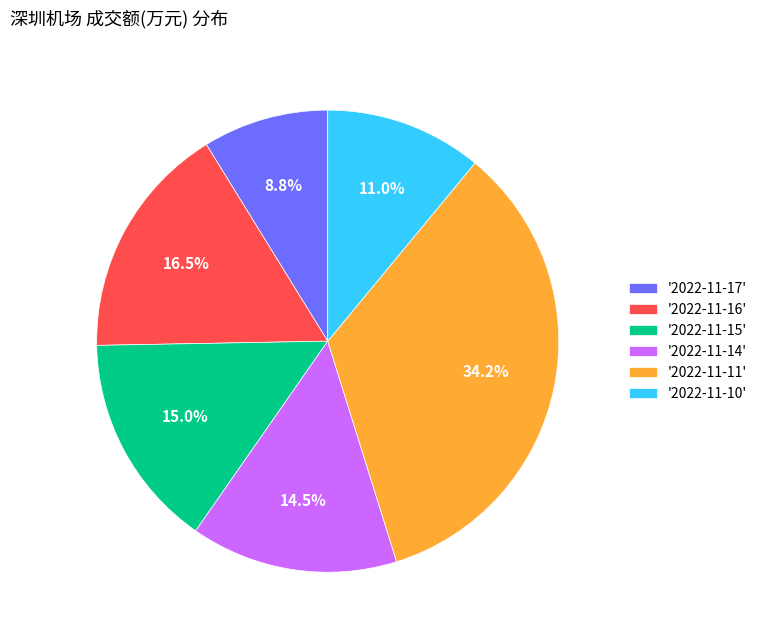

Is '2022-11-16' the majority of the pie?

No